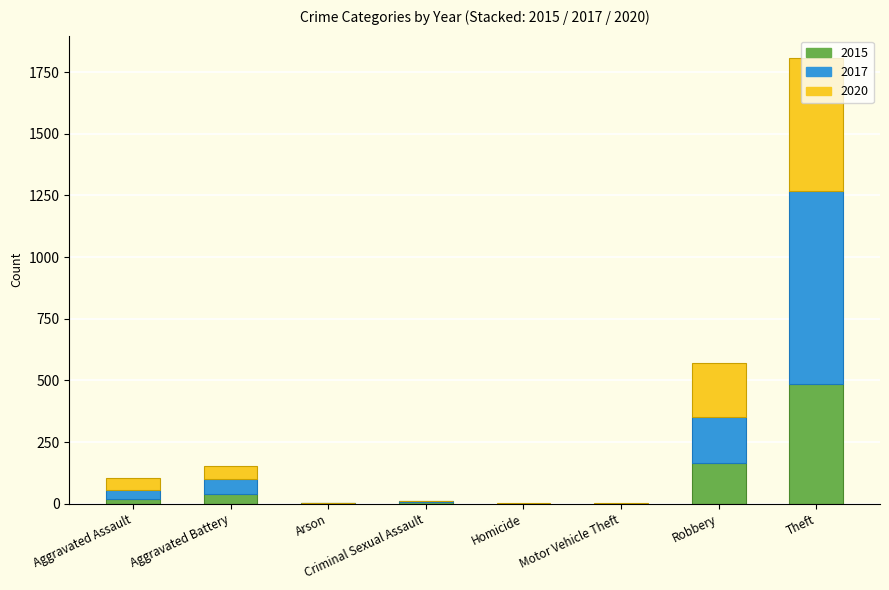

What is the sum of the 2015 values at Theft and Robbery?

653